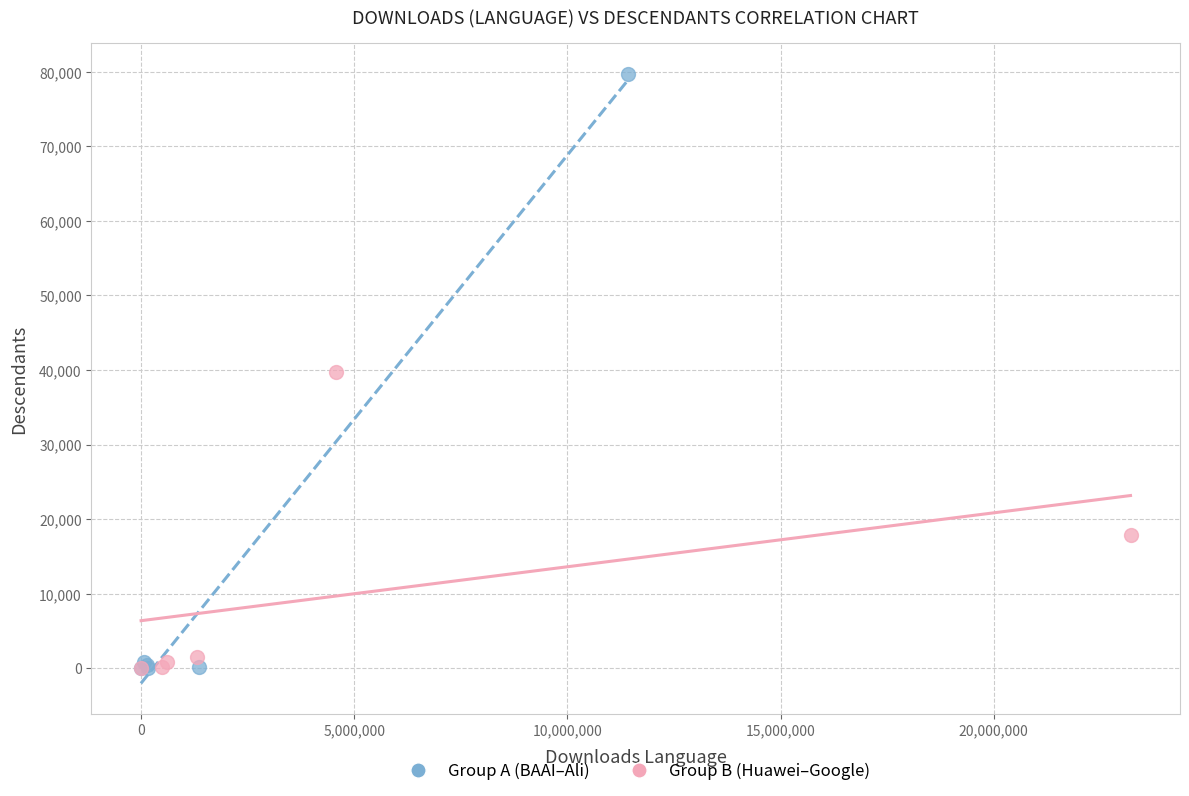

Which series has the largest Y range (max minus min)?

Group A (BAAI–Ali)